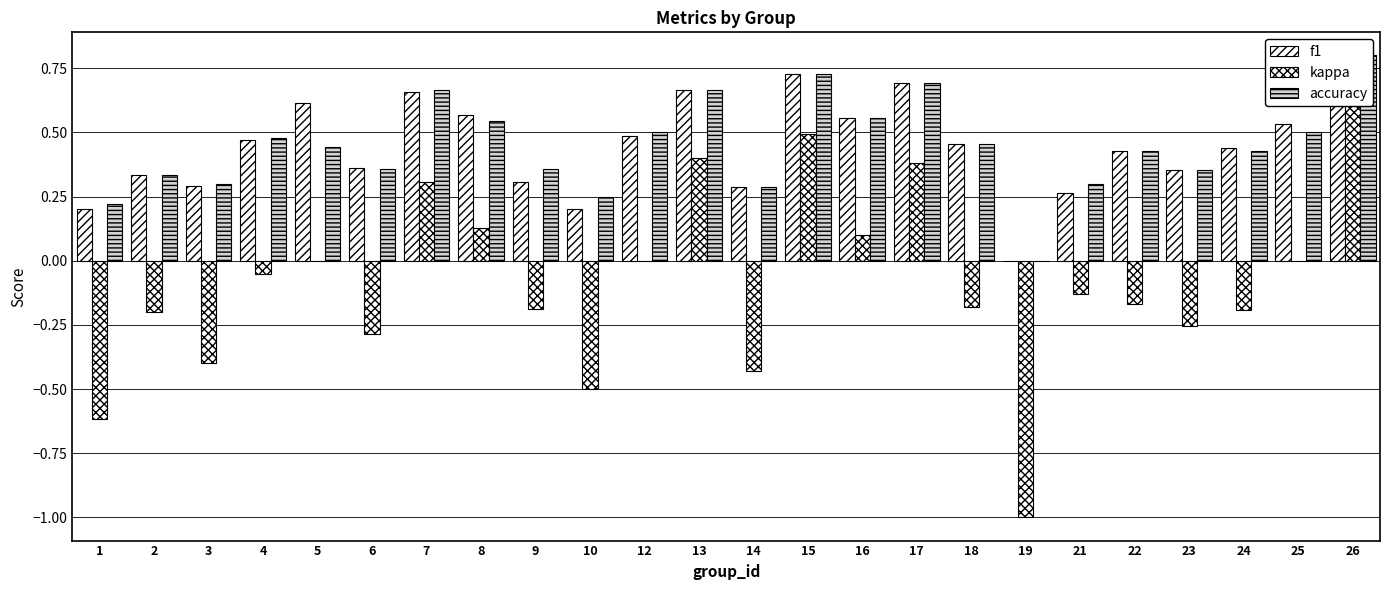

Reading left to right, list all the values displayed in this chart.

f1: 1=0.2	2=0.3	3=0.3	4=0.5	5=0.6	6=0.4	7=0.7	8=0.6	9=0.3	10=0.2	12=0.5	13=0.7	14=0.3	15=0.7	16=0.6	17=0.7	18=0.5	19=0.0	21=0.3	22=0.4	23=0.4	24=0.4	25=0.5	26=0.8
kappa: 1=-0.6	2=-0.2	3=-0.4	4=-0.1	5=0.0	6=-0.3	7=0.3	8=0.1	9=-0.2	10=-0.5	12=0.0	13=0.4	14=-0.4	15=0.5	16=0.1	17=0.4	18=-0.2	19=-1.0	21=-0.1	22=-0.2	23=-0.3	24=-0.2	25=0.0	26=0.6
accuracy: 1=0.2	2=0.3	3=0.3	4=0.5	5=0.4	6=0.4	7=0.7	8=0.5	9=0.4	10=0.2	12=0.5	13=0.7	14=0.3	15=0.7	16=0.6	17=0.7	18=0.5	19=0.0	21=0.3	22=0.4	23=0.4	24=0.4	25=0.5	26=0.8